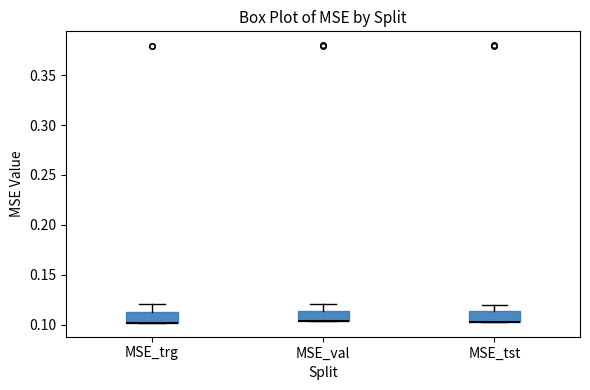

Where is the upper edge of the box for MSE_trg on the y-axis? The values are not printed on the chart, so give them approximately, as read against the axis.

0.115